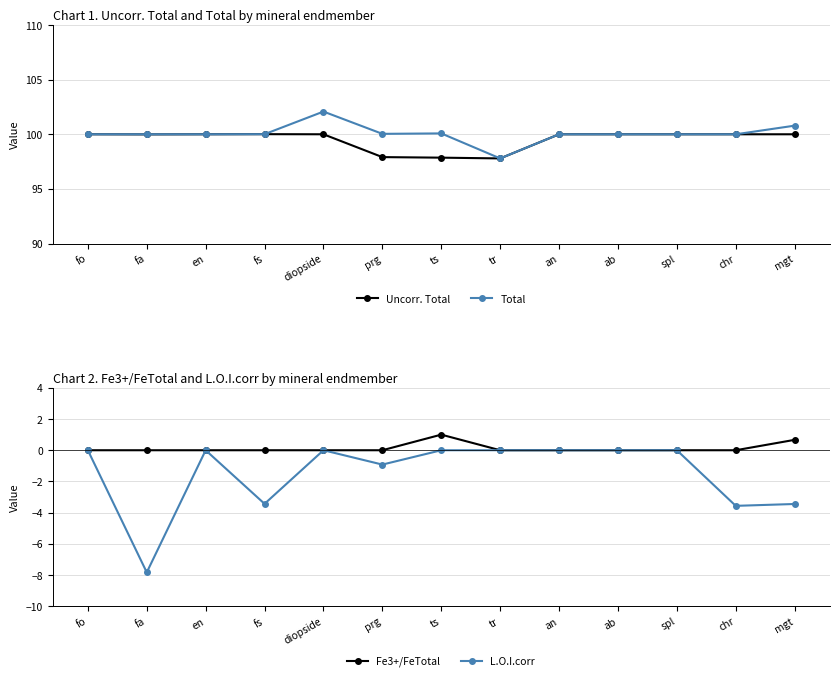

Reading left to right, extract all data points from this chart.

Uncorr. Total: fo=100.0	fa=100.0	en=100.0	fs=100.0	diopside=100.0	prg=97.9	ts=97.9	tr=97.8	an=100.0	ab=100.0	spl=100.0	chr=100.0	mgt=100.0
Total: fo=100.0	fa=100.0	en=100.0	fs=100.0	diopside=102.1	prg=100.0	ts=100.1	tr=97.8	an=100.0	ab=100.0	spl=100.0	chr=100.0	mgt=100.8
Fe3+/FeTotal: fo=0.0	fa=0.0	en=0.0	fs=0.0	diopside=0.0	prg=0.0	ts=1.0	tr=0.0	an=0.0	ab=0.0	spl=0.0	chr=0.0	mgt=0.7
L.O.I.corr: fo=0.0	fa=-7.8	en=0.0	fs=-3.4	diopside=0.0	prg=-0.9	ts=0.0	tr=0.0	an=0.0	ab=0.0	spl=0.0	chr=-3.6	mgt=-3.4